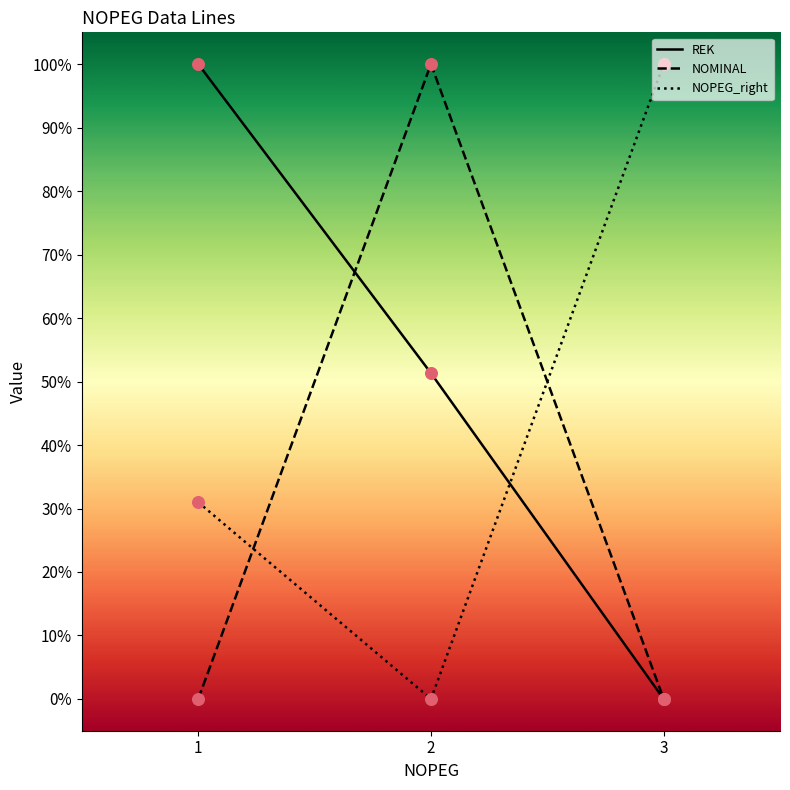

What is the difference between the highest and lowest values at 1?

100.0